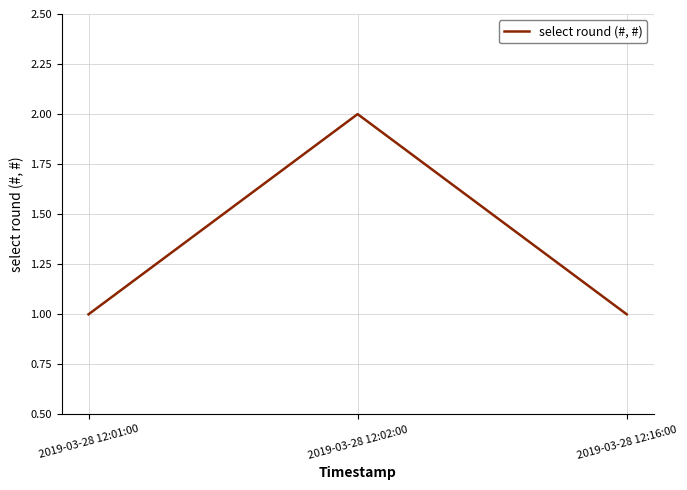

Count the number of data series in this chart.

1